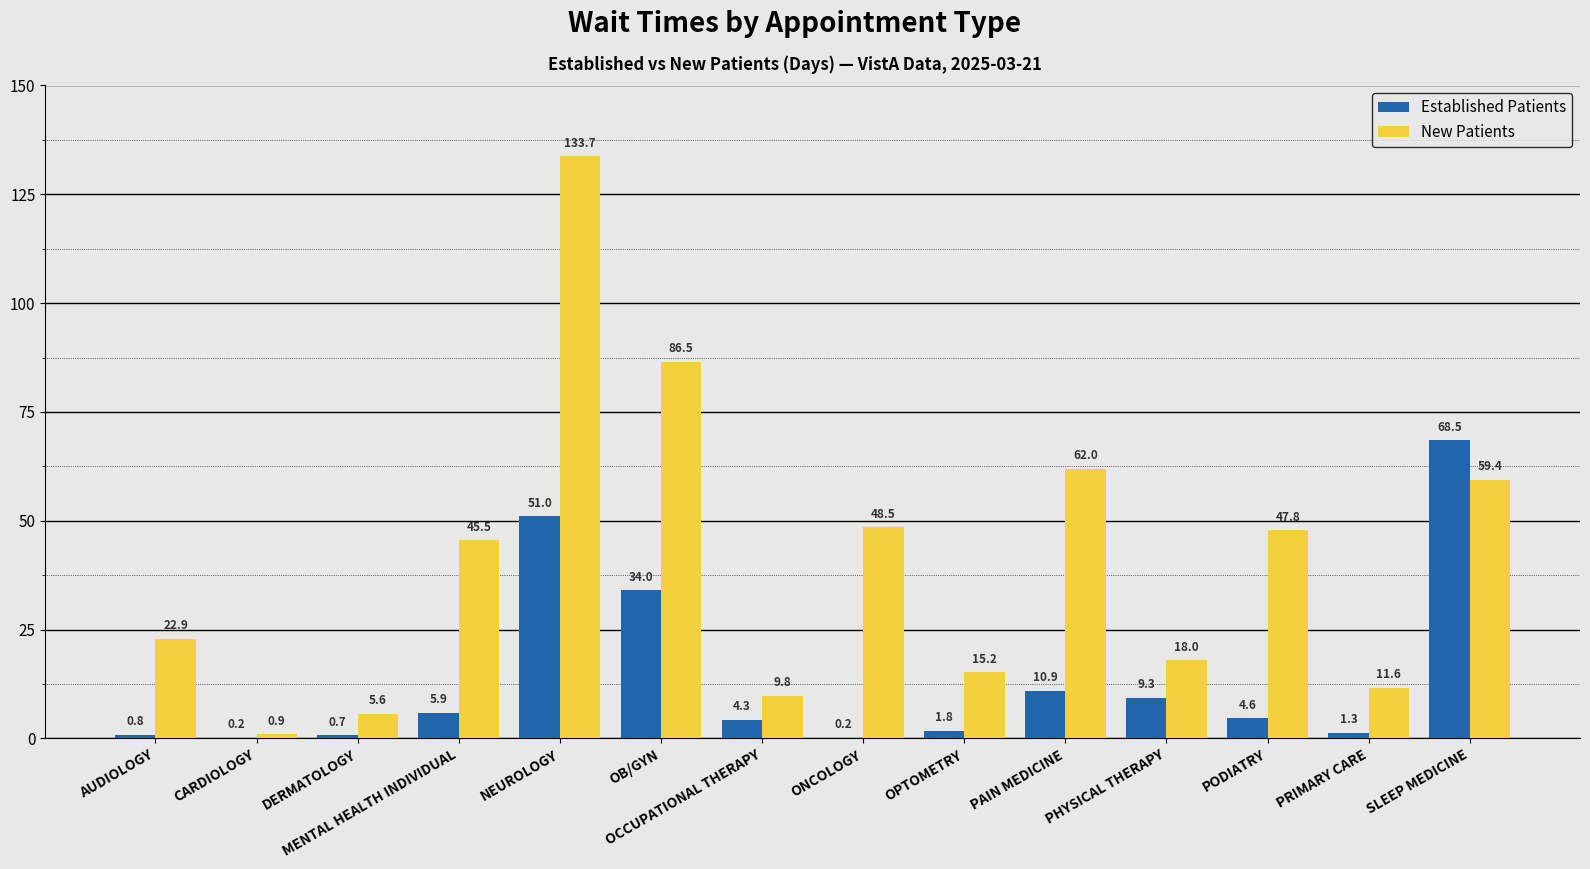

Where does the Established Patients series first go above 4?

MENTAL HEALTH INDIVIDUAL